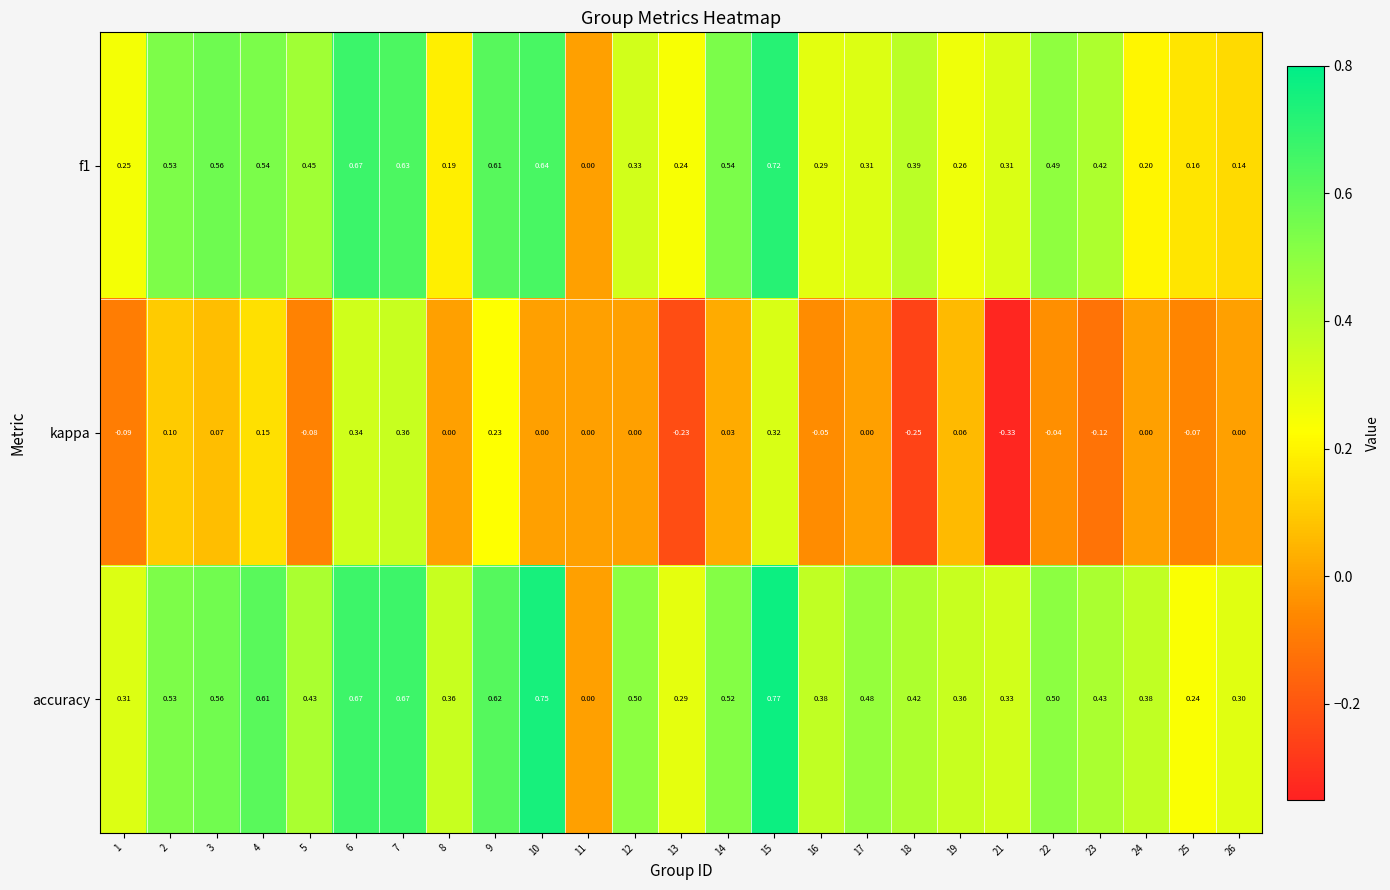

Is the value of f1 at 19 greater than the value of accuracy at 14?

No